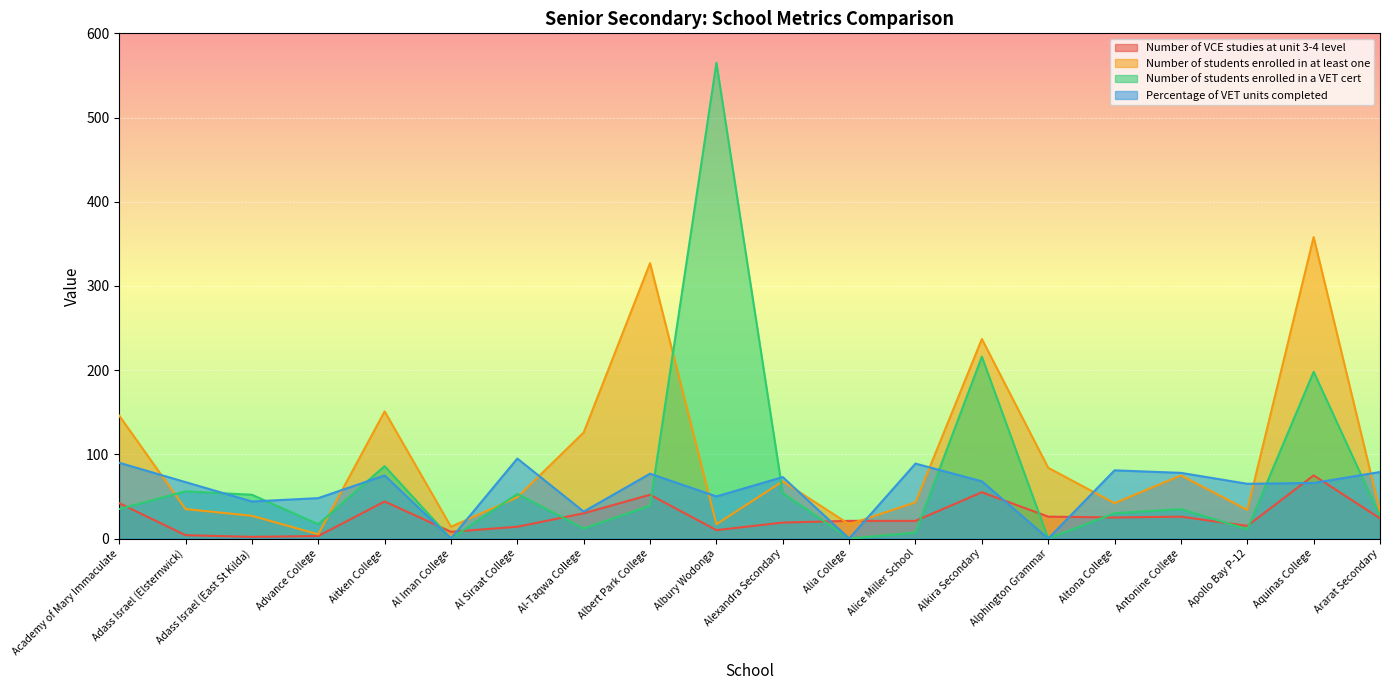

What is the sum of the Number of students enrolled in at least one values at Alexandra Secondary and Academy of Mary Immaculate?

214